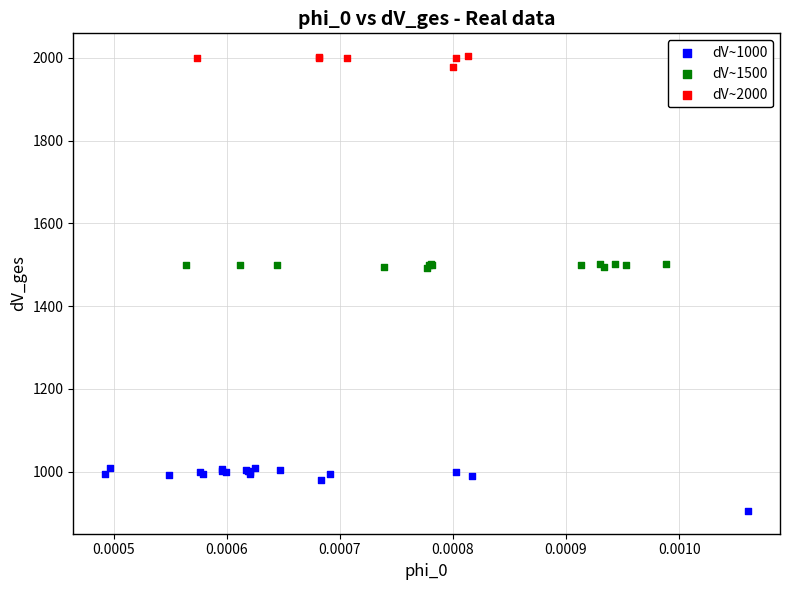

Which series reaches the maximum Y coordinate?

dV~2000